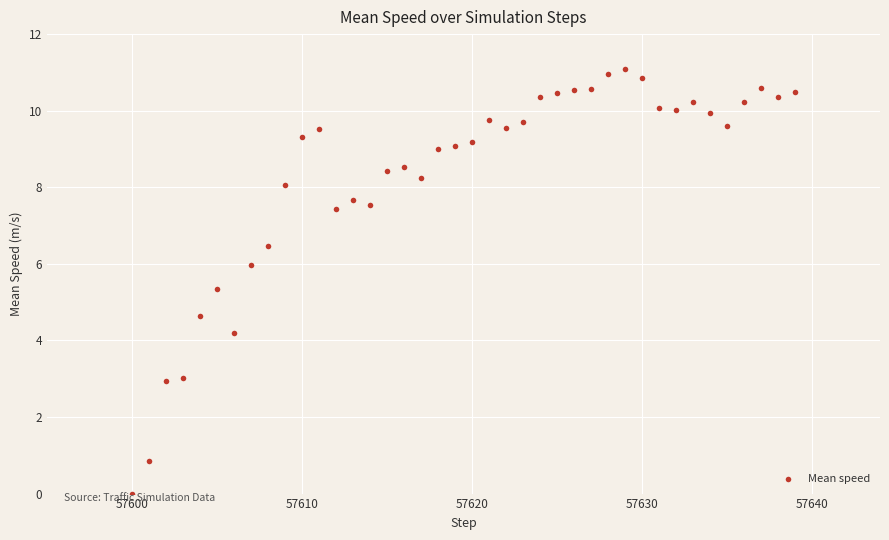

What is the range of Y values (max minus min)?

11.1